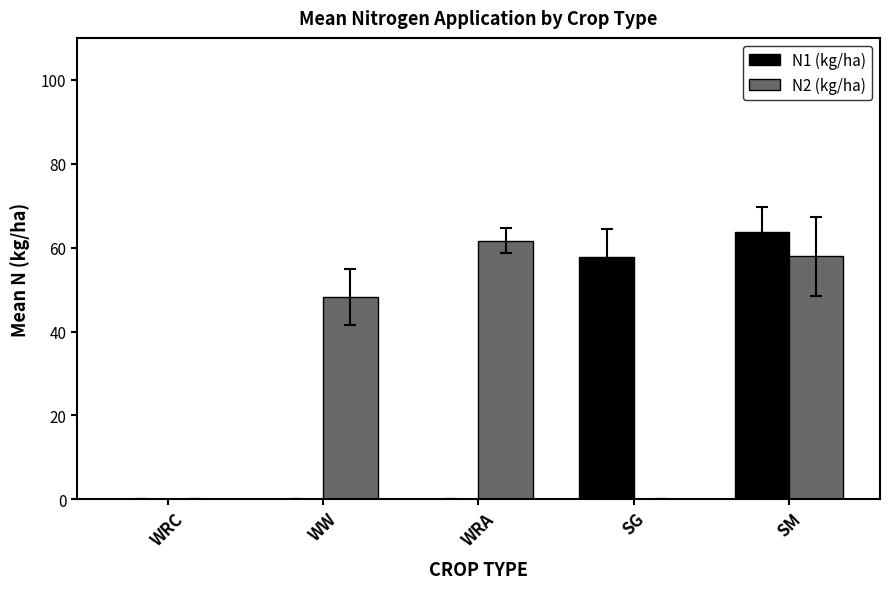

Which series has the largest range (max minus min)?

N1 (kg/ha)